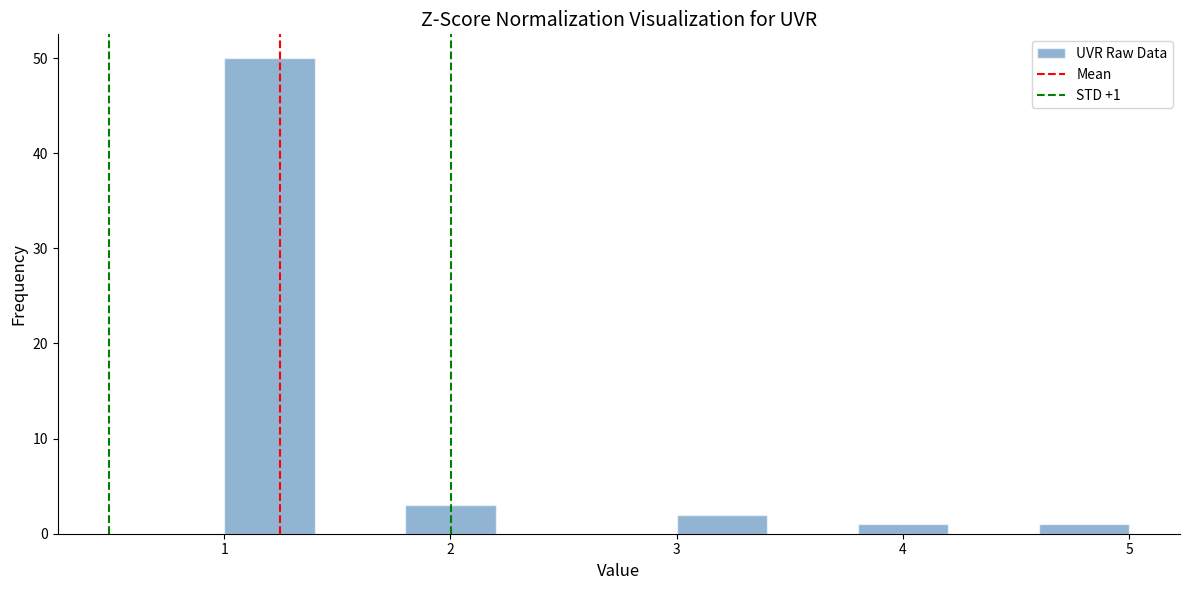

Over which range of the x-axis is the bar tallest?

1.0 to 1.4